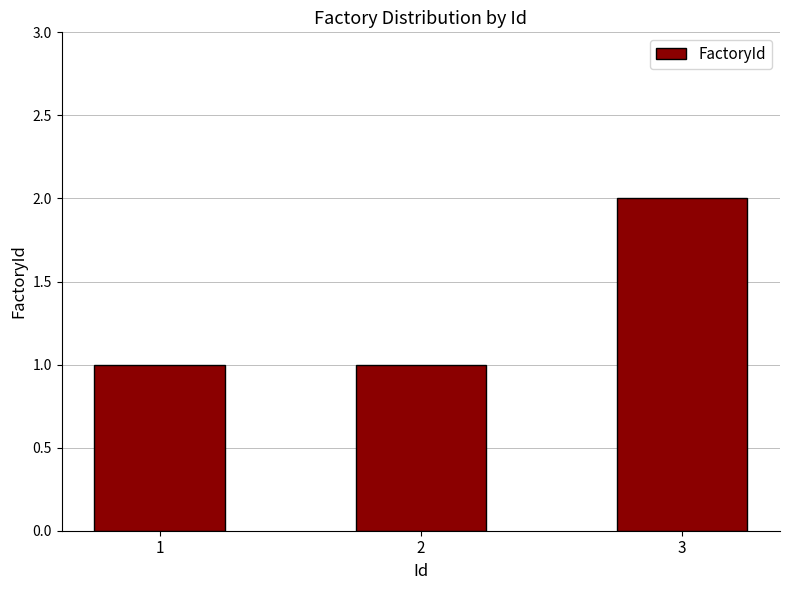

Between 3 and 1, which is larger?

3